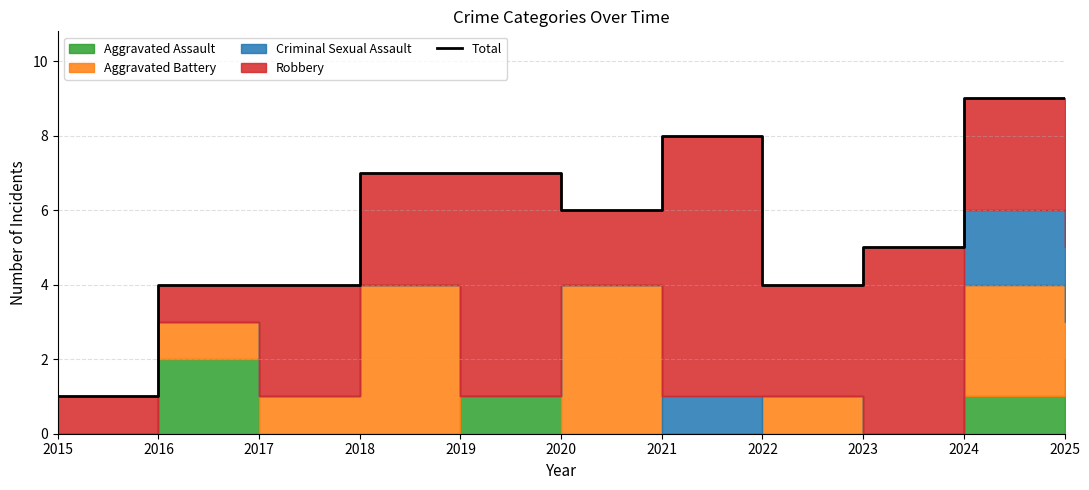

How many interior local peaks (higher than both neighbors) does the data have?

1